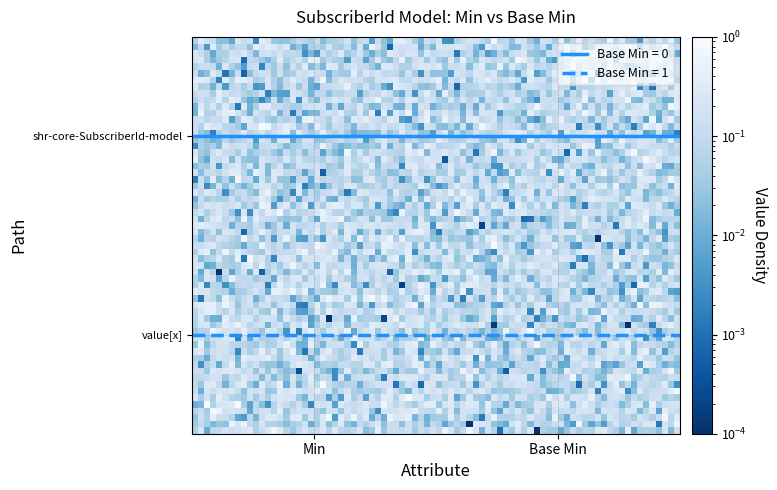

What are all the series names shown in the legend?

Base Min = 0, Base Min = 1